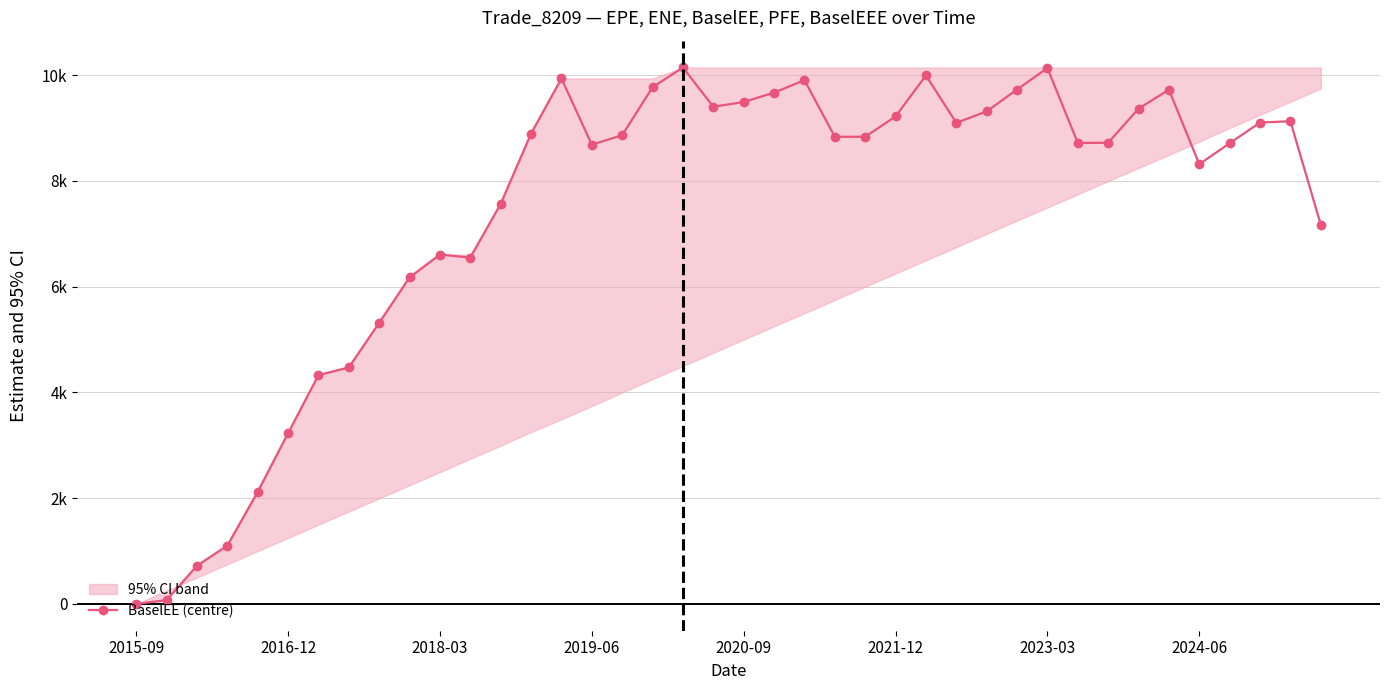

Does the chart have visible grid lines?

Yes